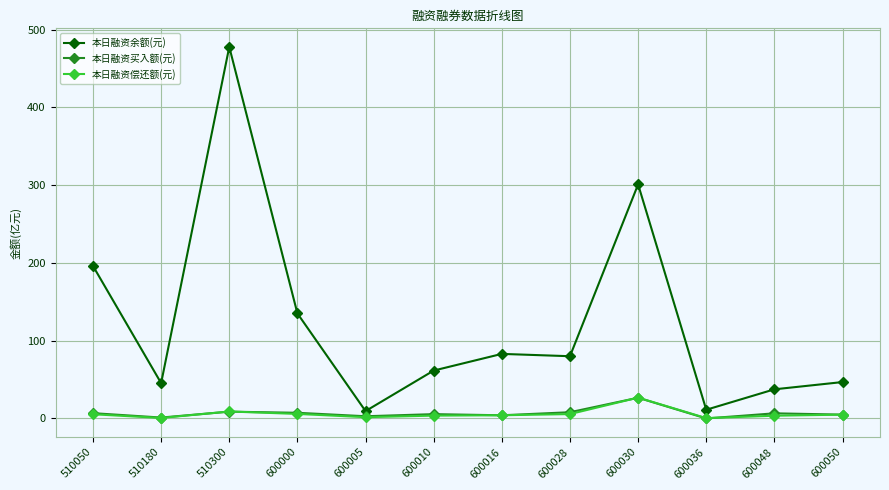

True or false: 本日融资偿还额(元) has a value of 10.5 at 600030.

False